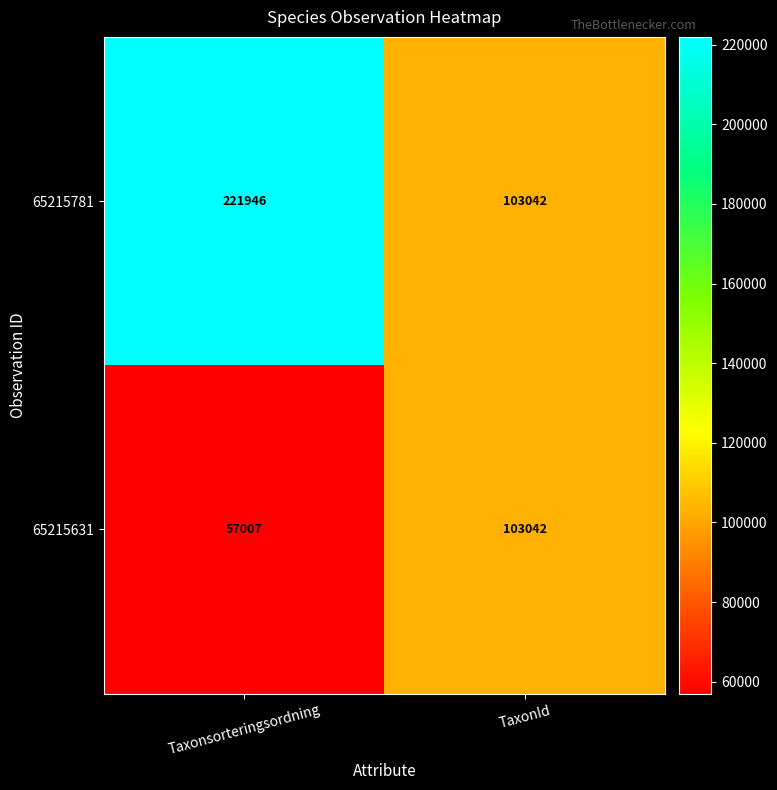

Reading left to right, list all the values displayed in this chart.

65215781: 221946	103042
65215631: 57007	103042